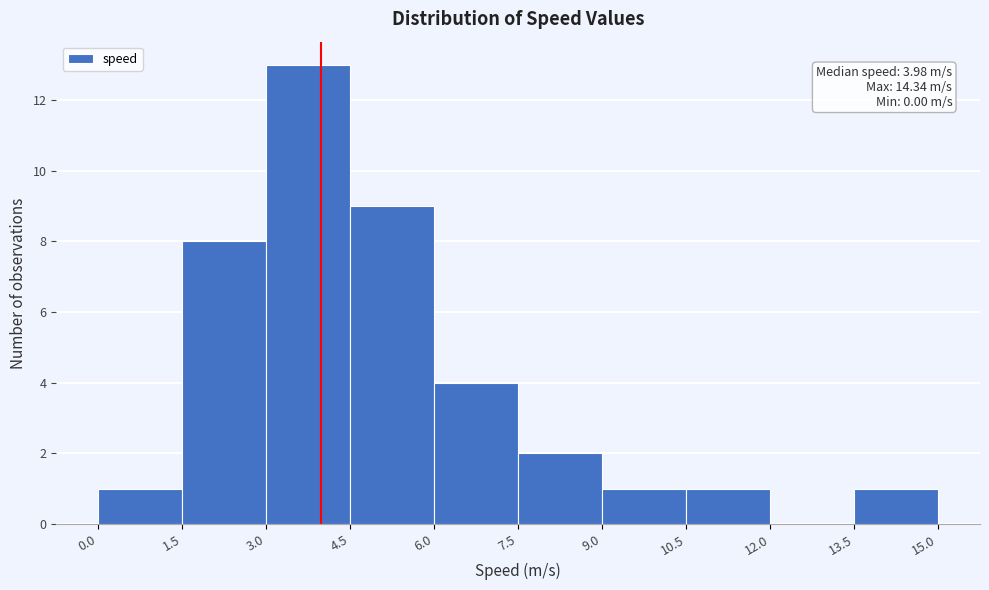

Which range on the x-axis has the tallest bar?

3.0 to 4.5